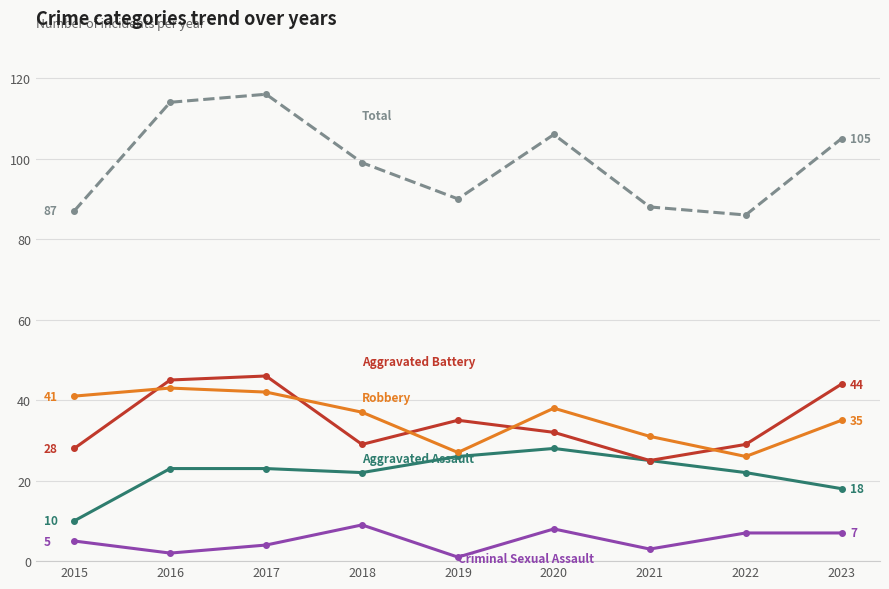

What is the total value across all series at 2015?

171